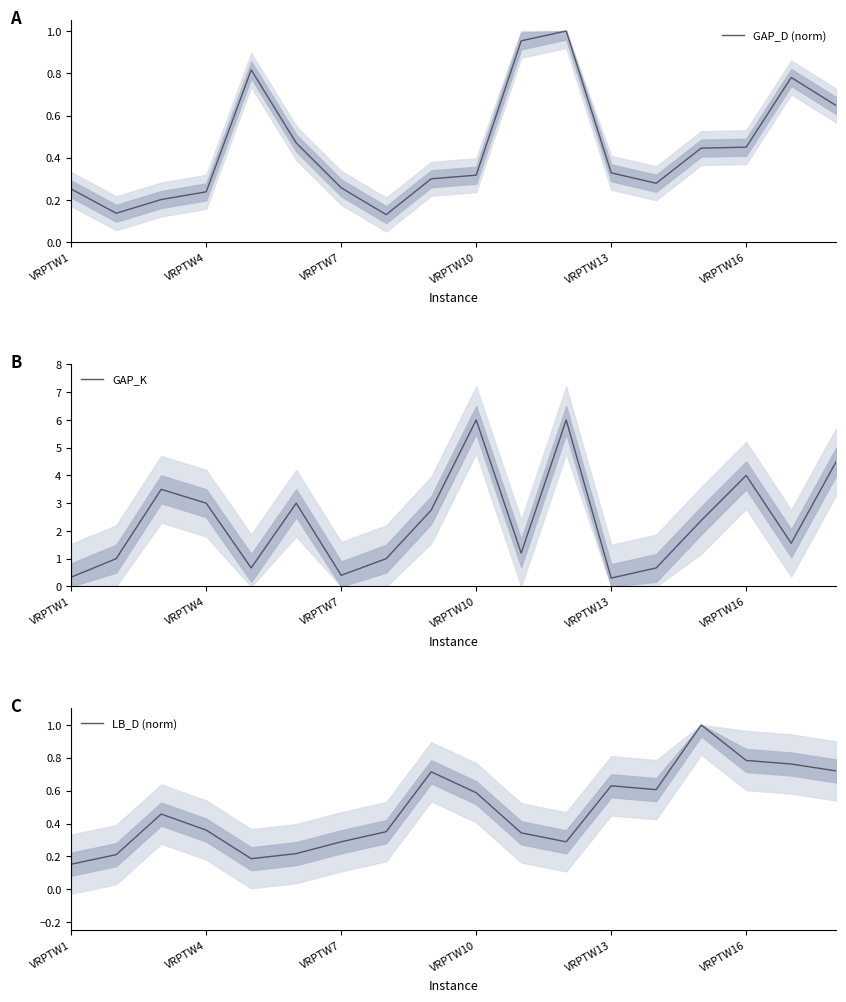

The value of LB_D (norm) at VRPTW13 is 1.0. True or false?

False